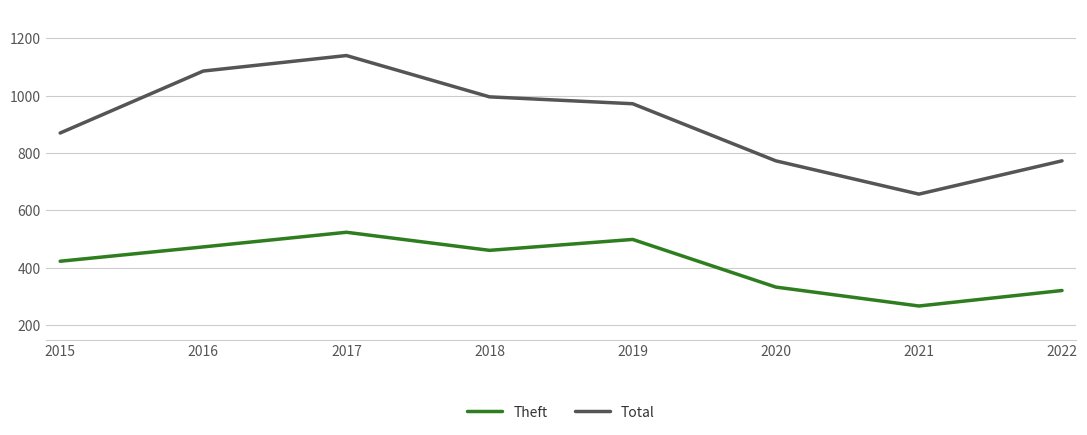

What is the difference between the Total values at 2015 and 2017?

270